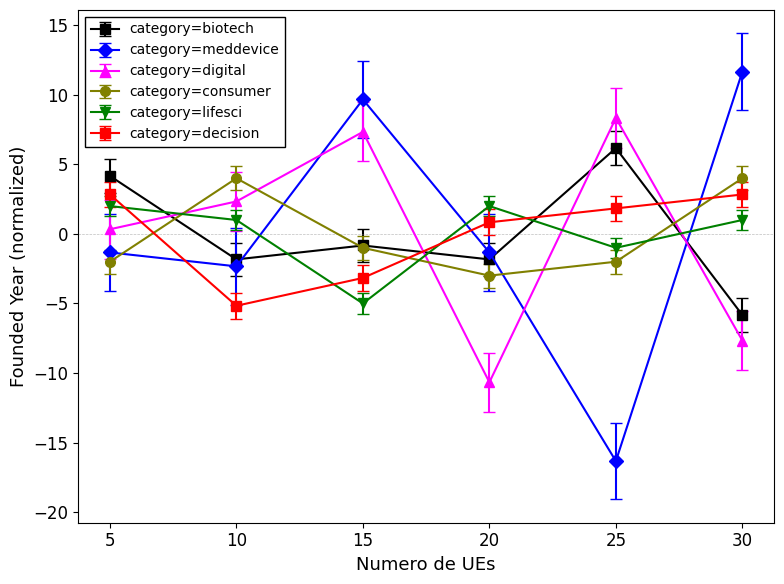

What is the difference between the highest and lowest values at 10?

9.2